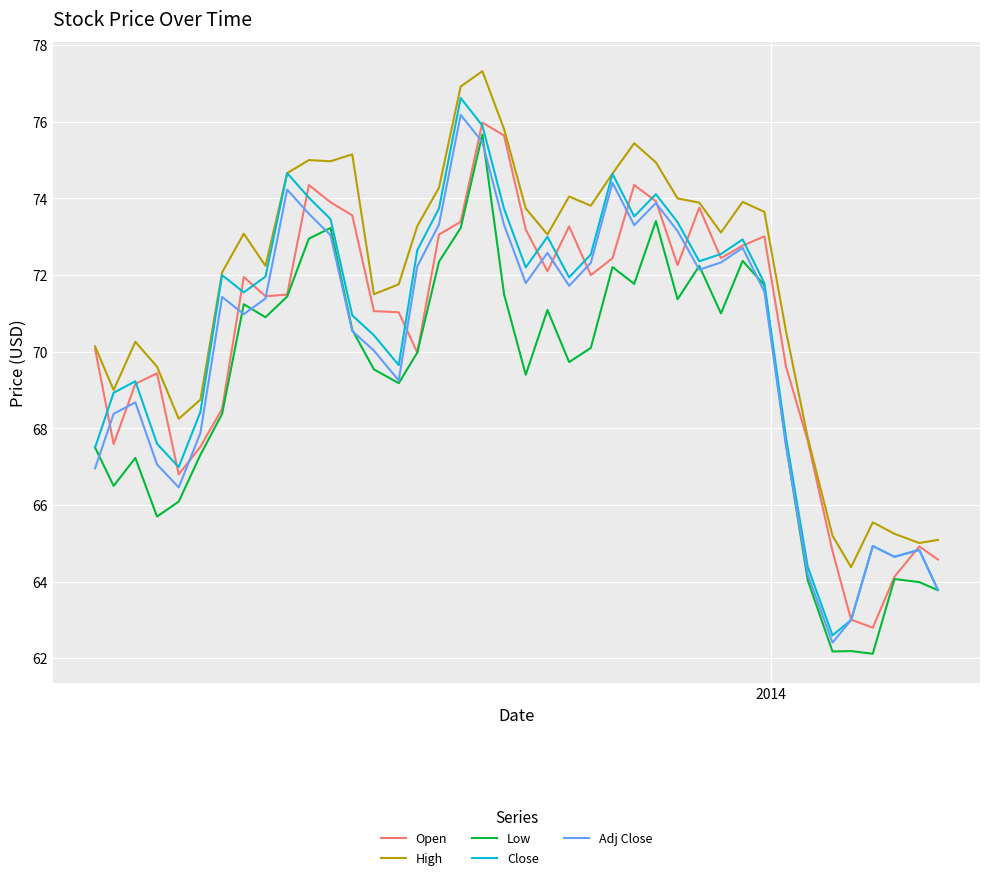

What is the greatest value displayed?

77.3